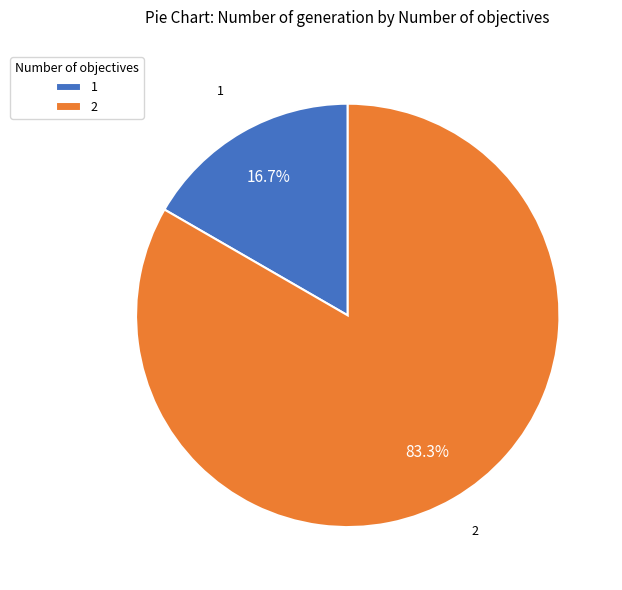

Does 1 represent more than half of the total?

No